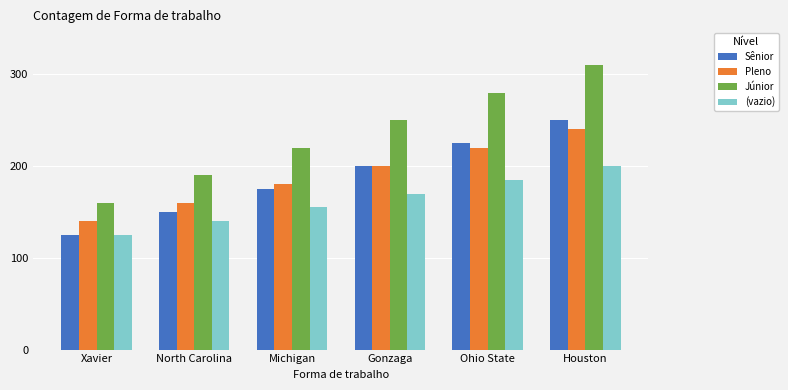

How many data points in Sênior are less than 200?

3